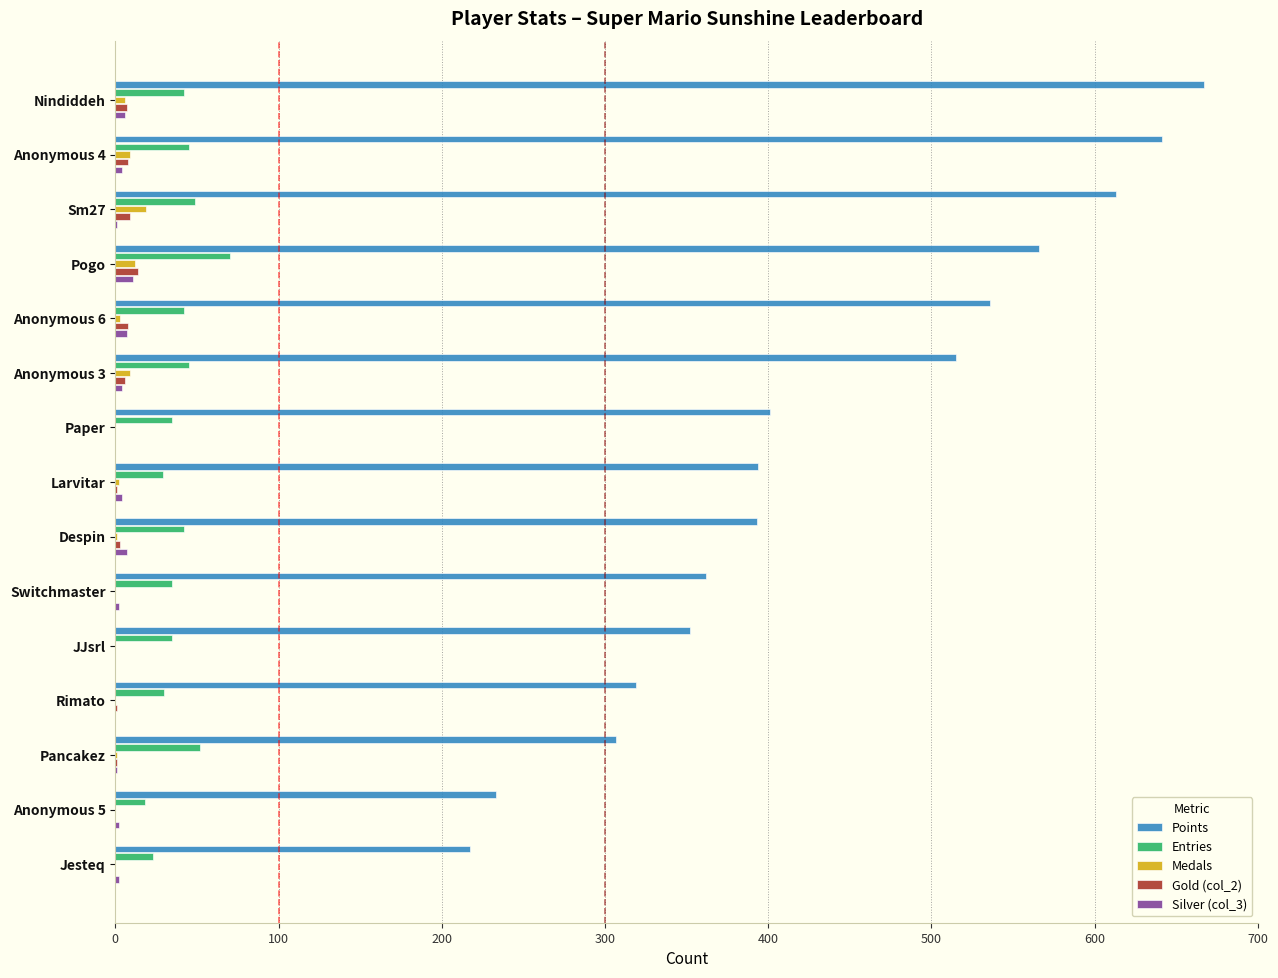

What is the total value across all series at JJsrl?

387